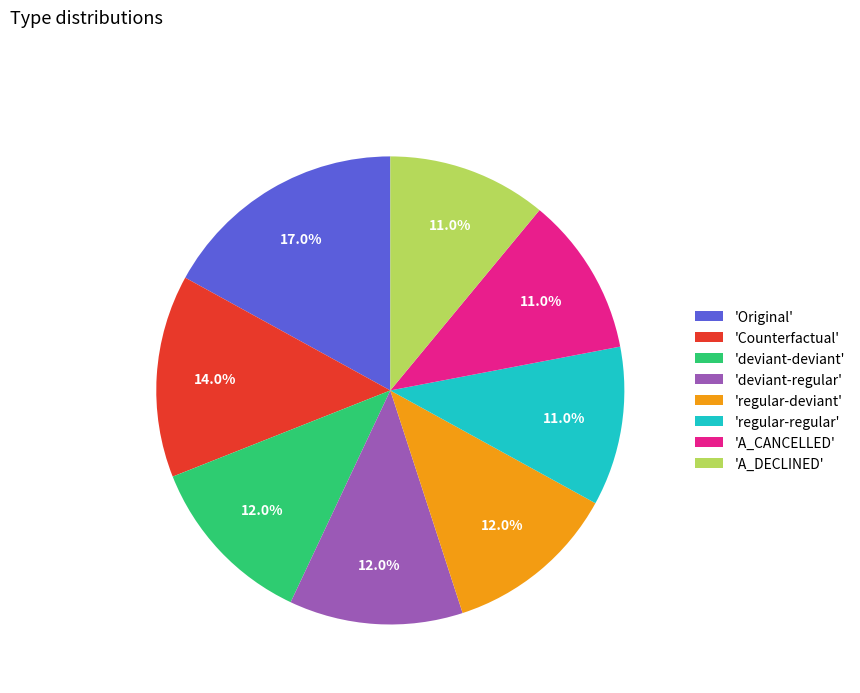

Which slice is the largest?

'Original'